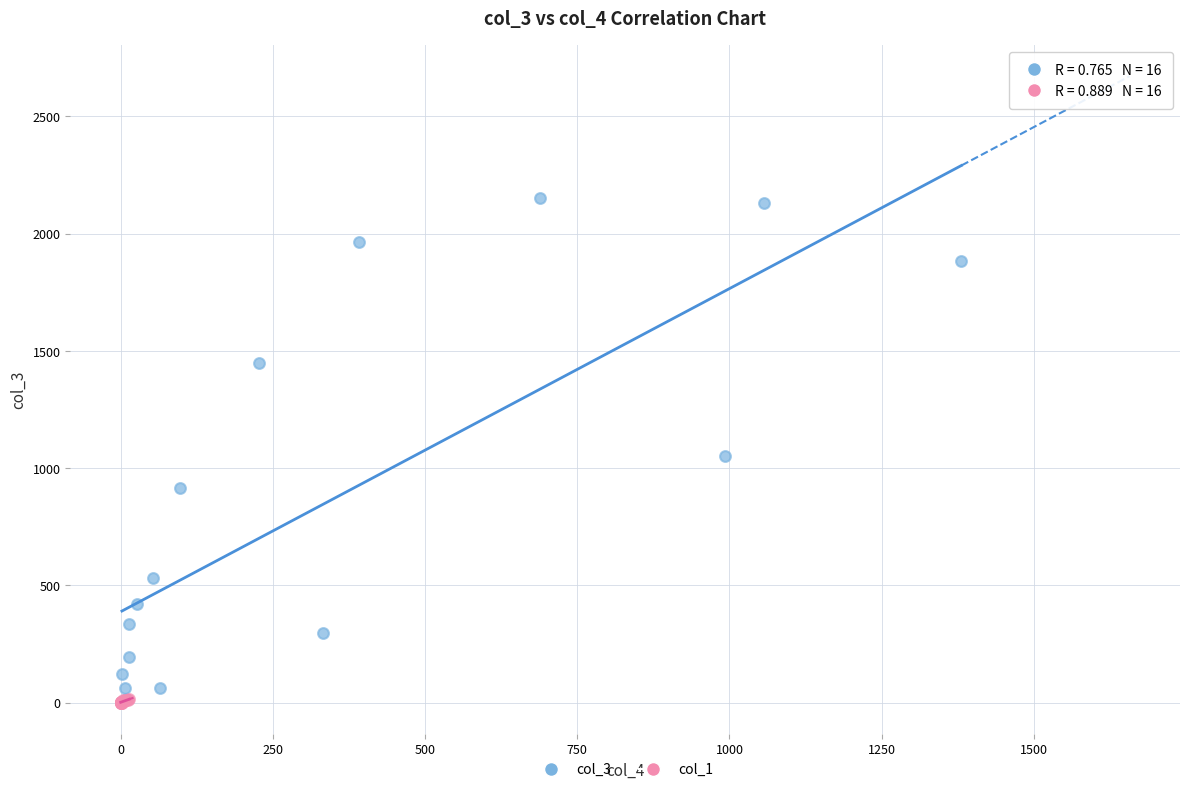

What are all the series names shown in the legend?

col_3, col_1